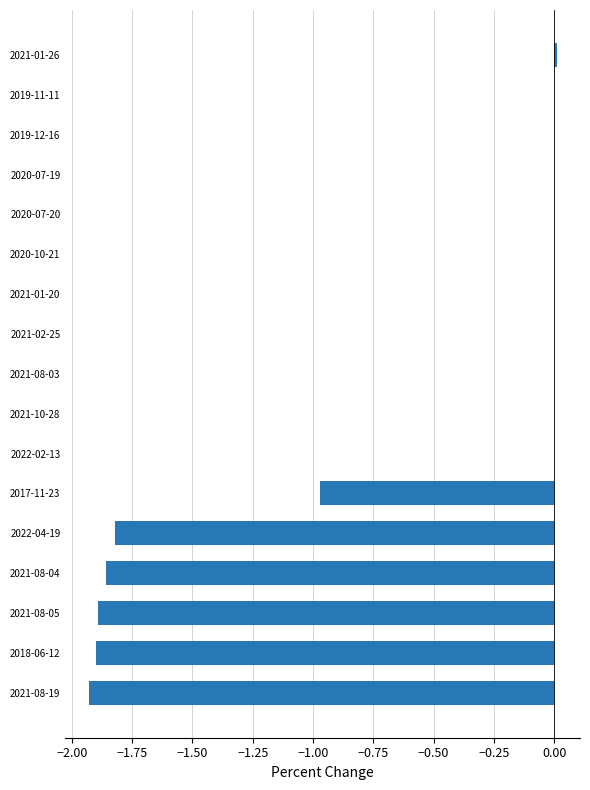

What is the sum of all values?

-10.4